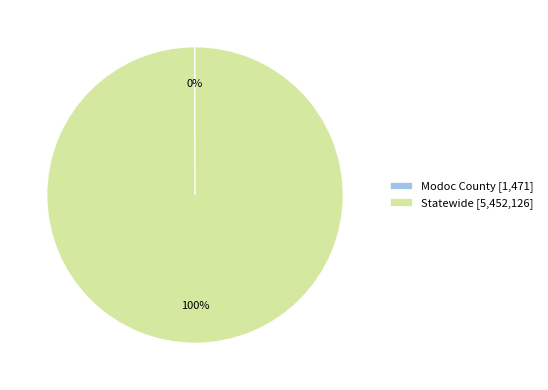

To the nearest percent, what percentage of the pie is Statewide [5,452,126]?

100%